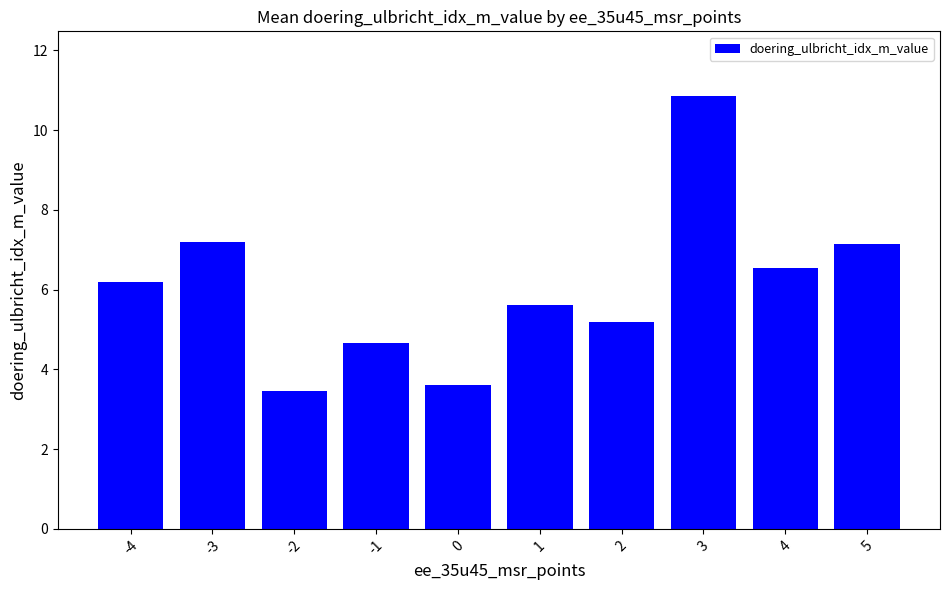

Count the number of data series in this chart.

1